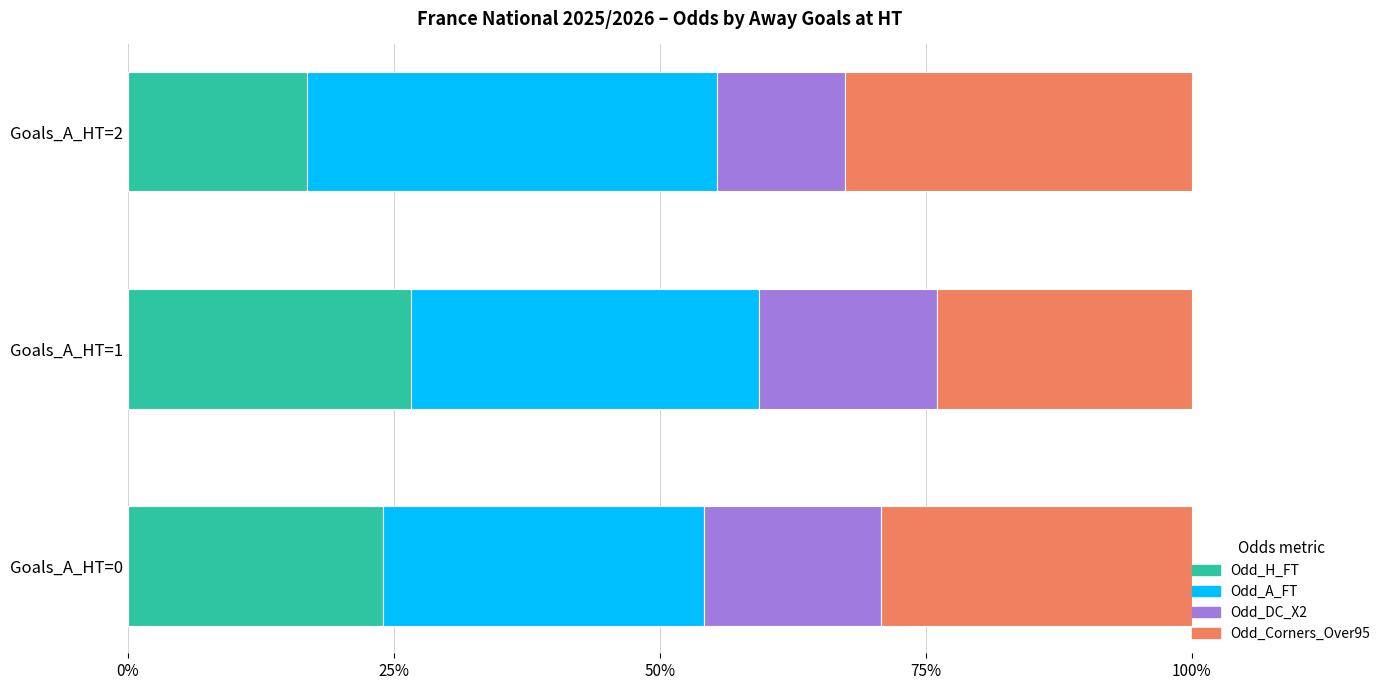

The value of Odd_H_FT at Goals_A_HT=1 is 47.2. True or false?

False